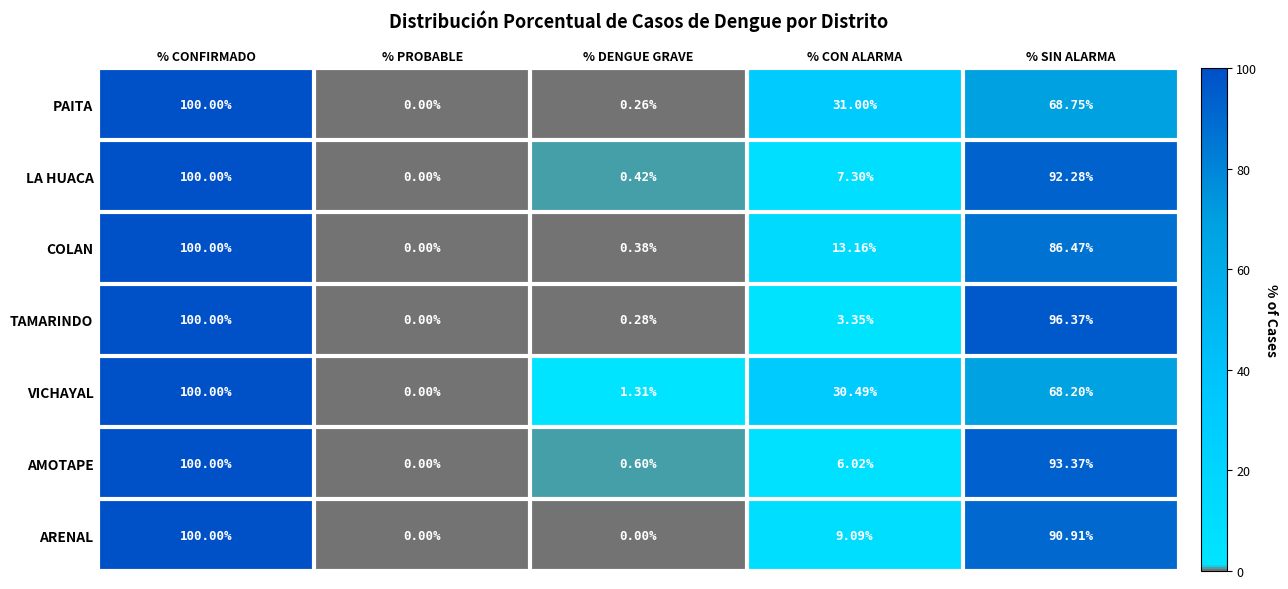

At how many categories does at least one series exceed 47?

2